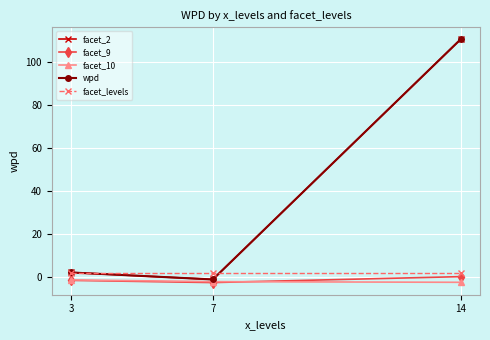

What is the spread (max minus min) of values at 14?

112.7